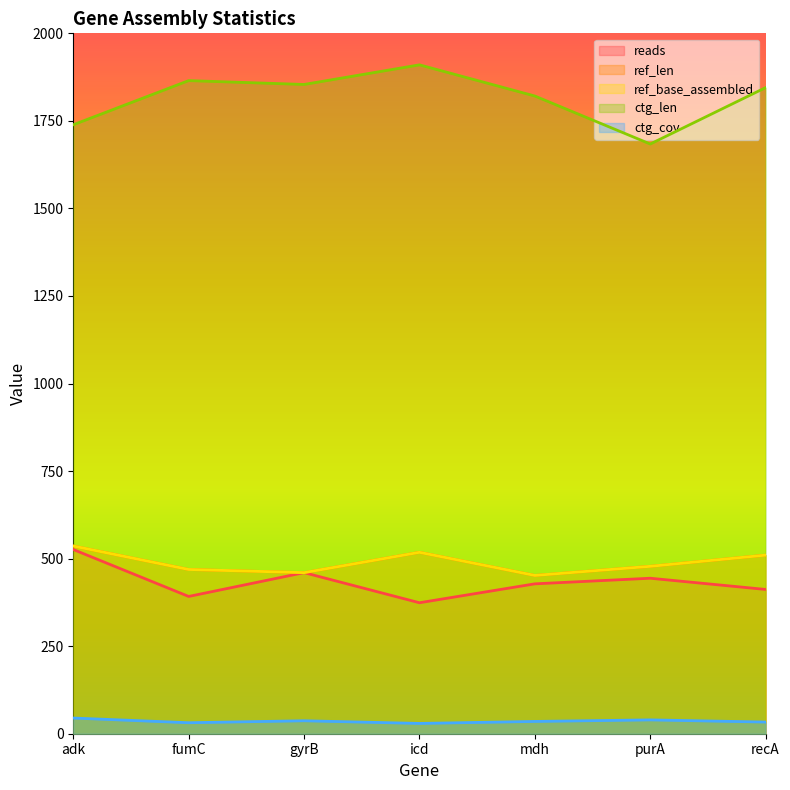

What is the difference between the maximum and minimum values in the ref_base_assembled series?

84.0